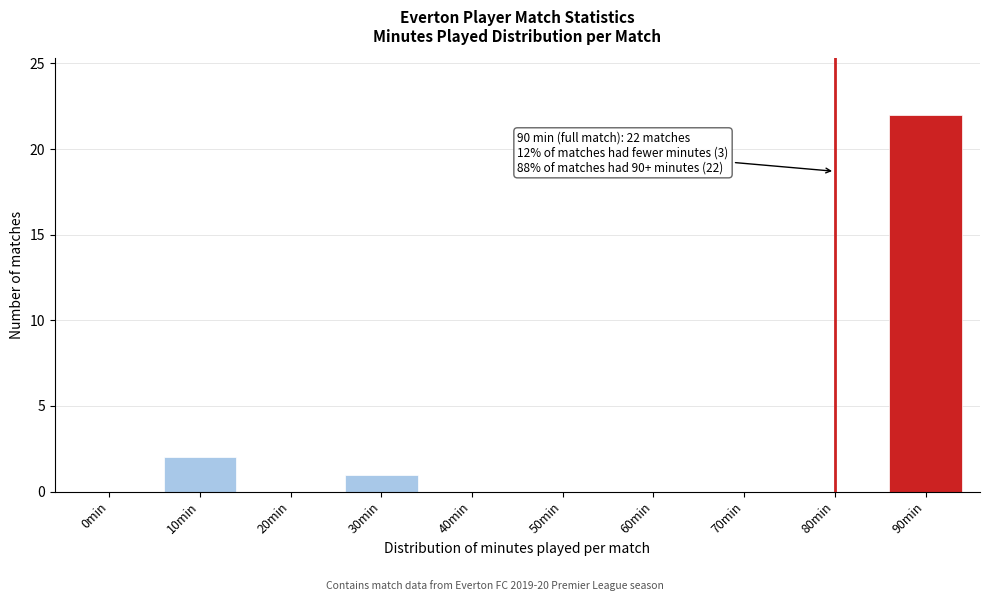

Reading left to right, transcribe all the data shown in this chart.

0min=0	10min=2	20min=0	30min=1	40min=0	50min=0	60min=0	70min=0	80min=0	90min=22